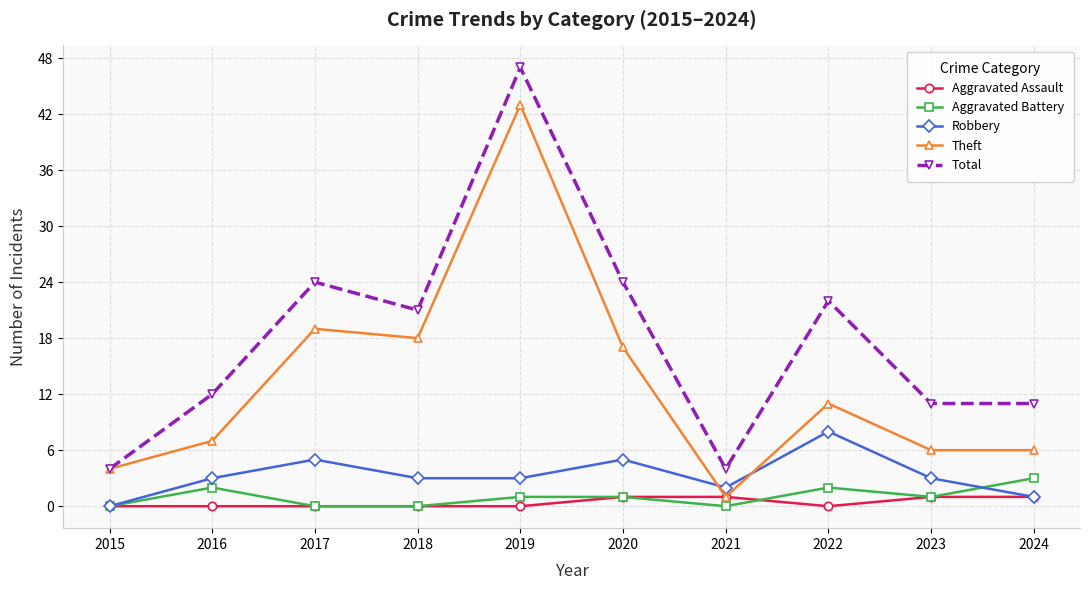

Reading right to left, list all the values displayed in this chart.

Aggravated Assault: 1	1	0	1	1	0	0	0	0	0
Aggravated Battery: 3	1	2	0	1	1	0	0	2	0
Robbery: 1	3	8	2	5	3	3	5	3	0
Theft: 6	6	11	1	17	43	18	19	7	4
Total: 11	11	22	4	24	47	21	24	12	4